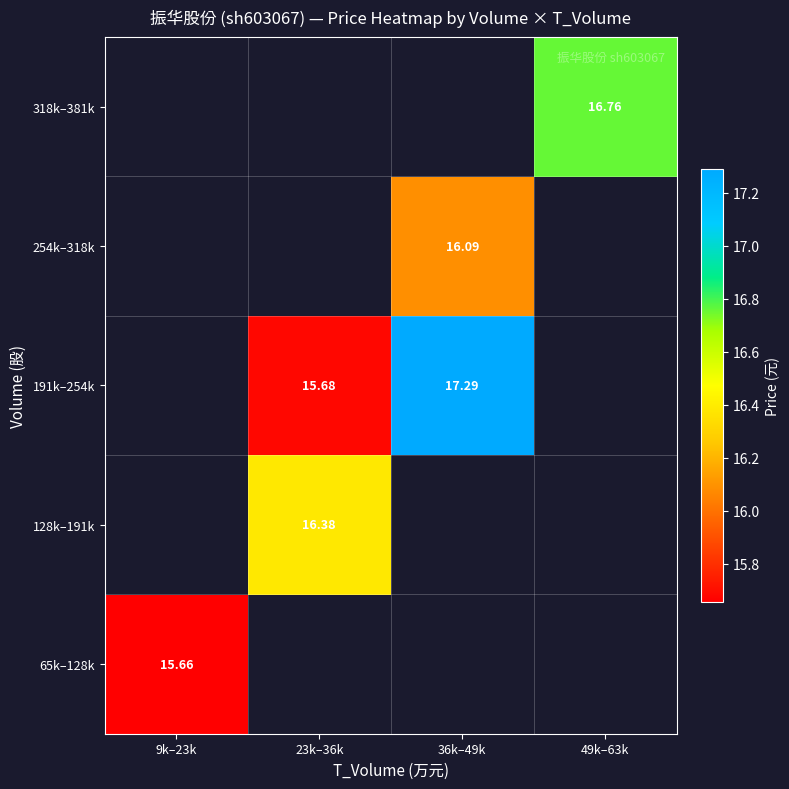

What value does the 128k–191k series have at 23k–36k?

16.4